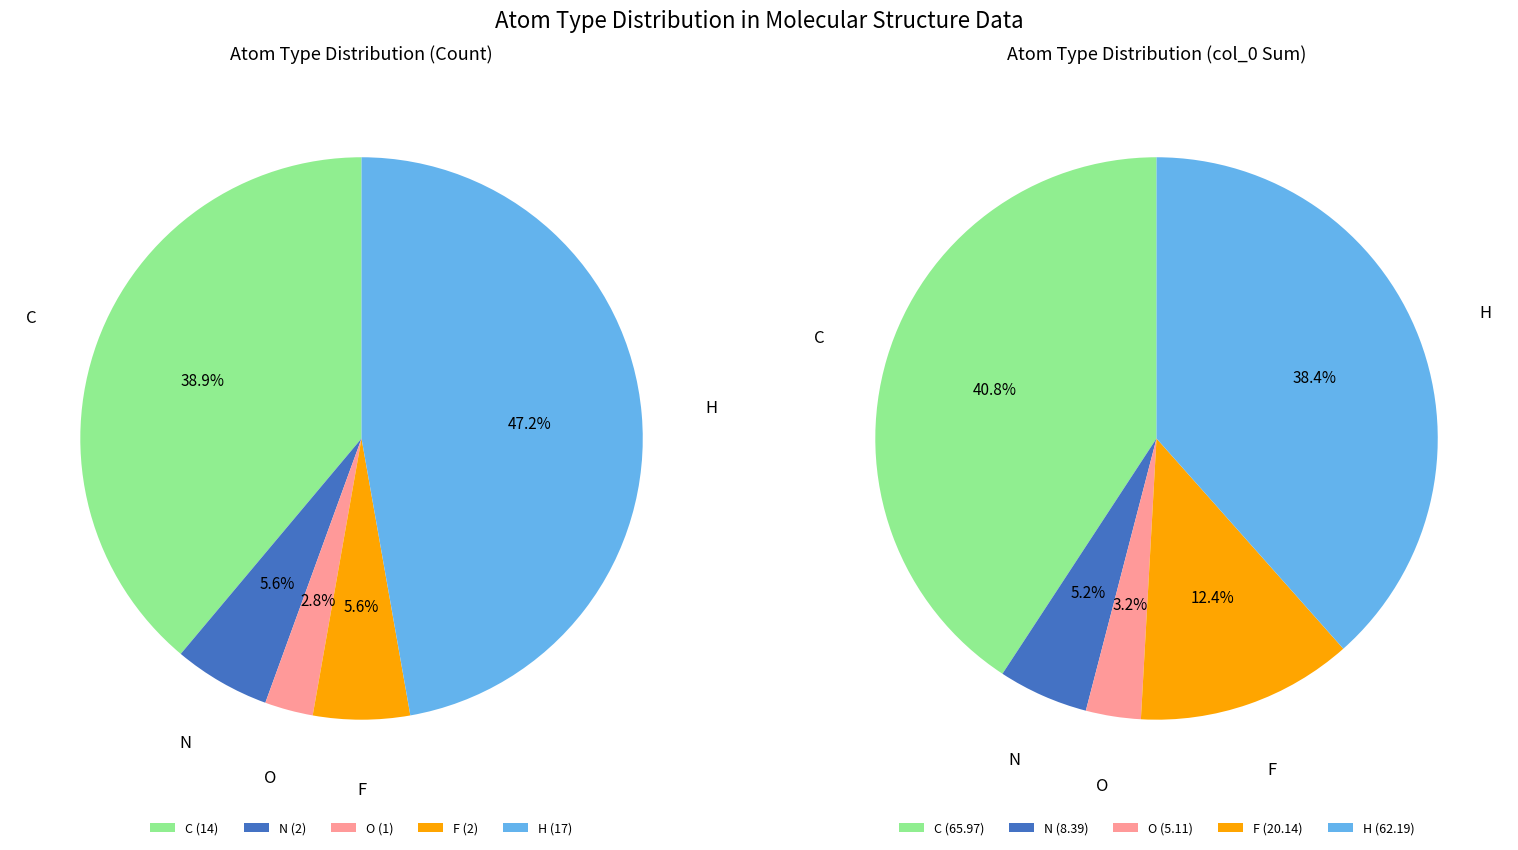

What is the change in value from C to N?

-12